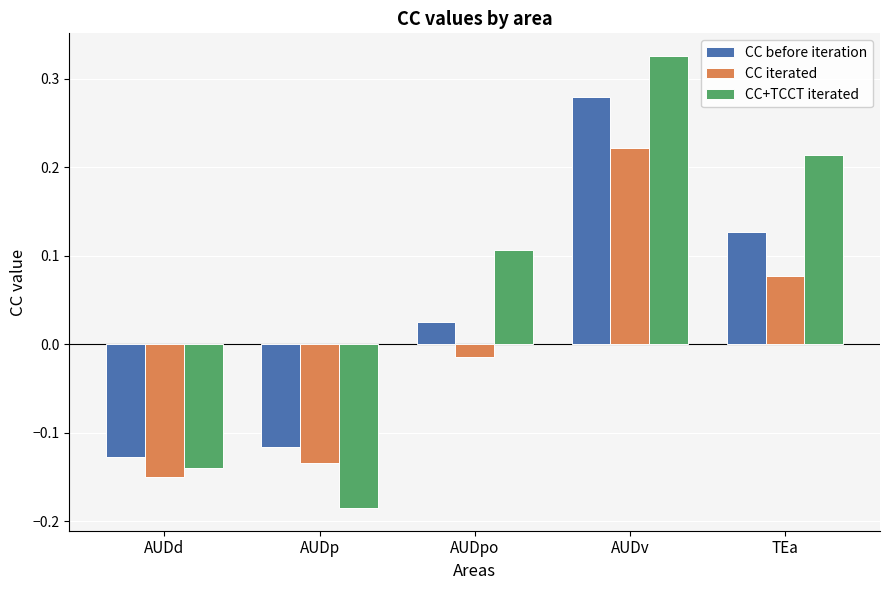

What is the total value across all series at AUDv?

0.8